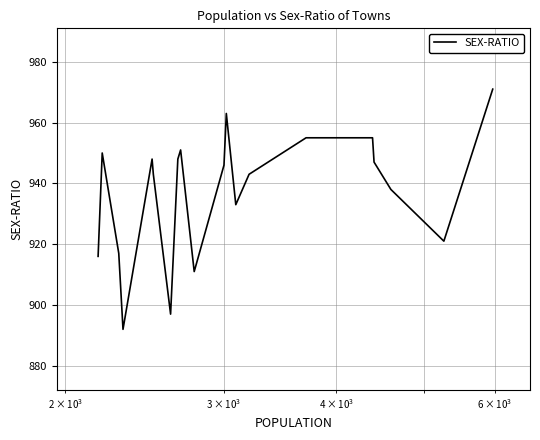

How many categories are shown in the chart?

20